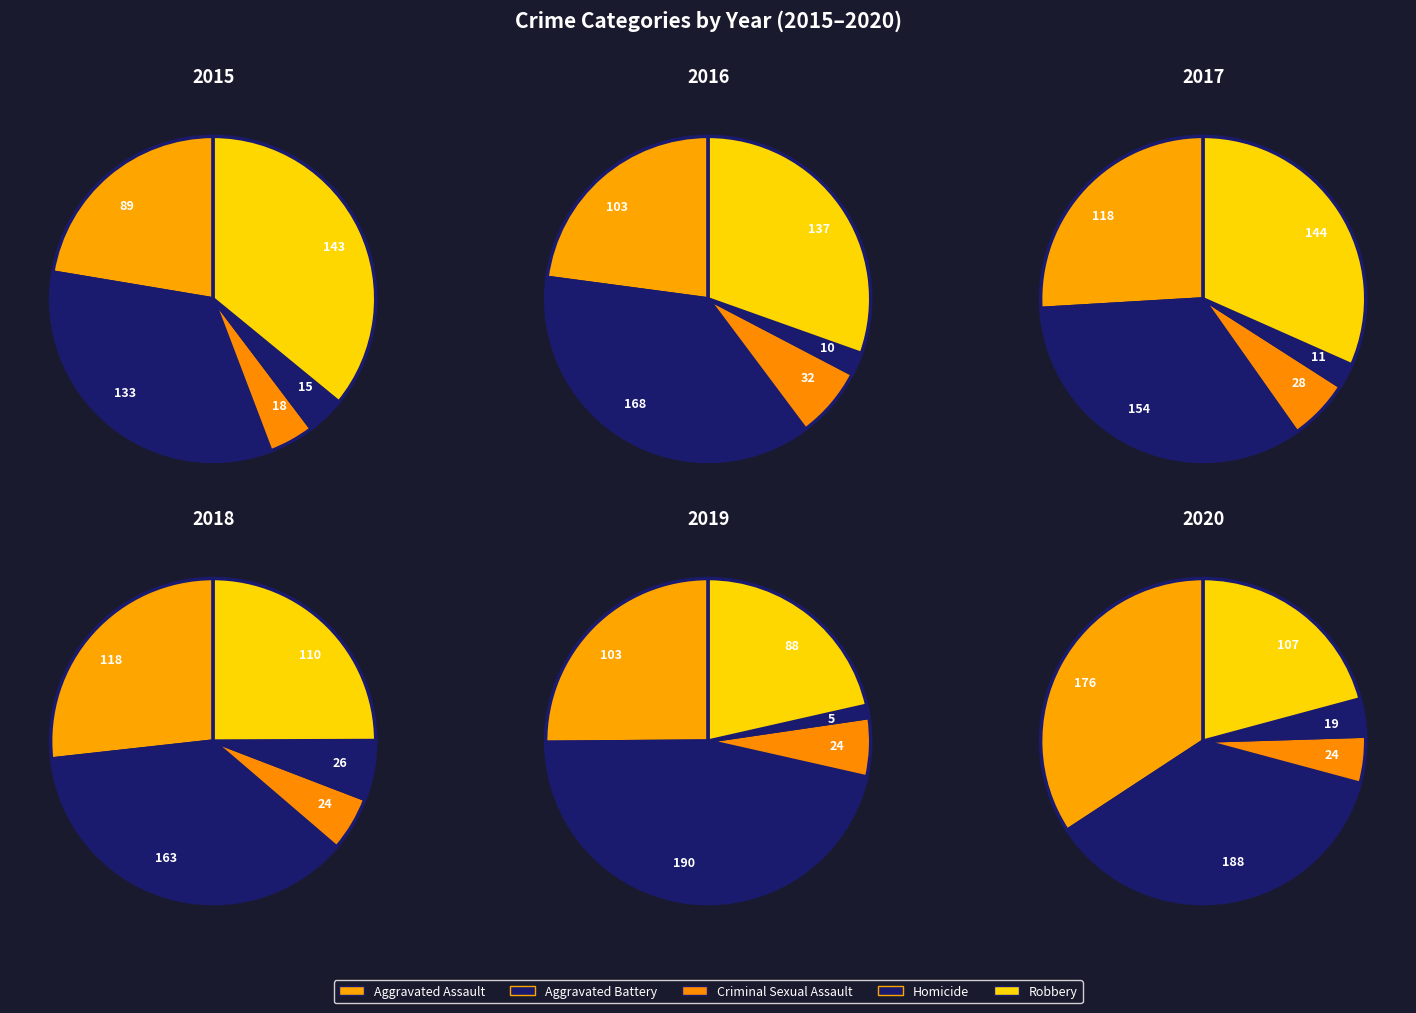

What percentage is the Criminal Sexual Assault slice, to the nearest percent?

5%